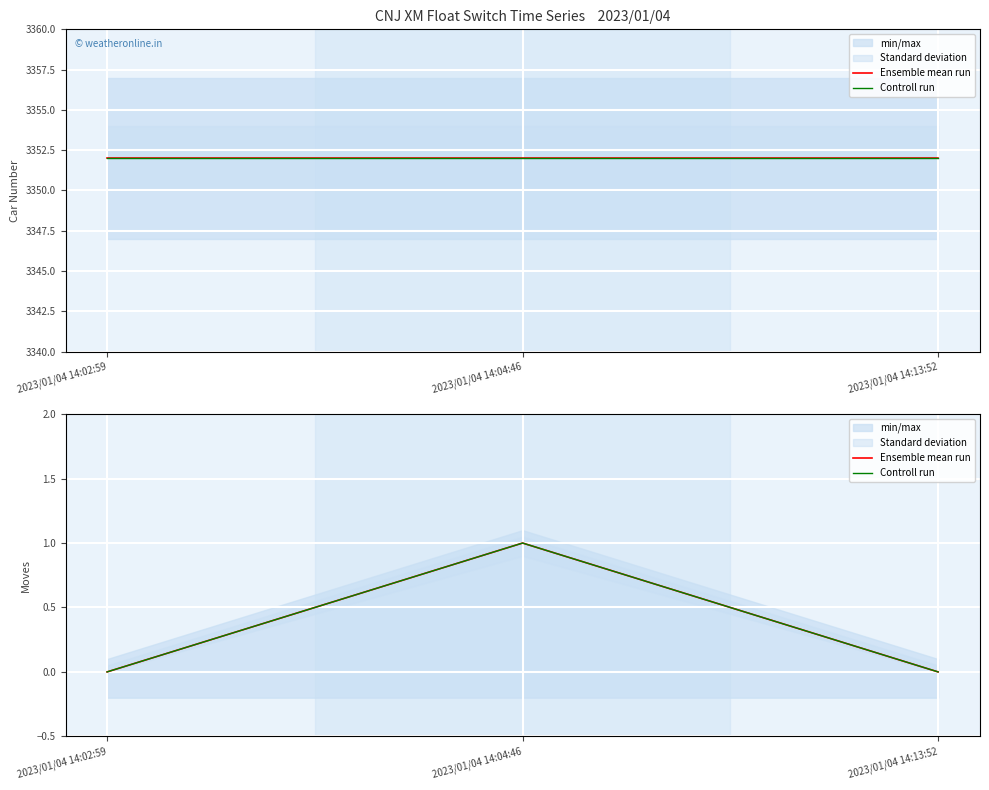

Is the value of Ensemble mean run at 2023/01/04 14:04:46 greater than the value of Controll run at 2023/01/04 14:13:52?

Yes